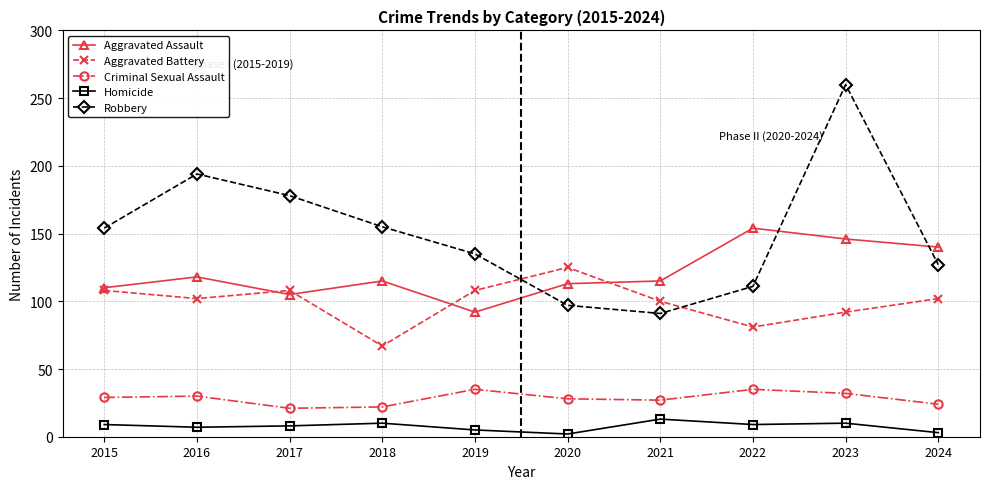

What is the difference between the second highest and minimum values in the Aggravated Battery series?

41